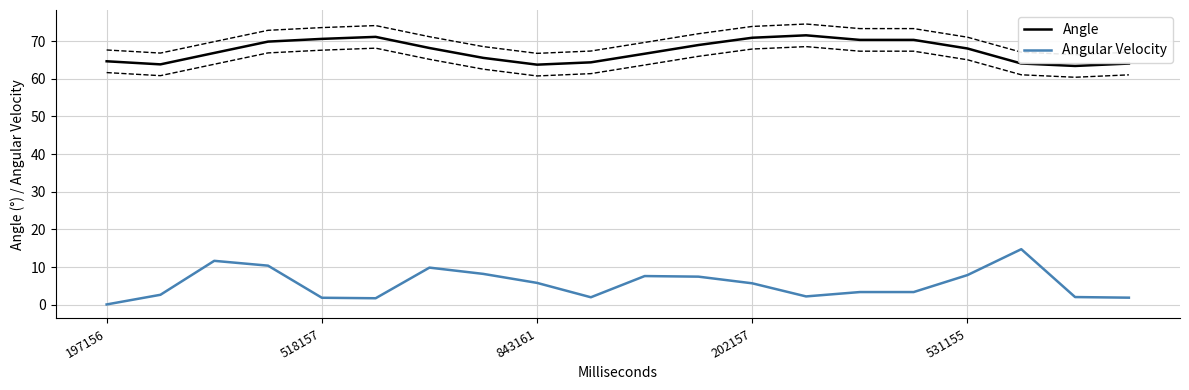

What is the highest value of the Angular Velocity series?

14.8